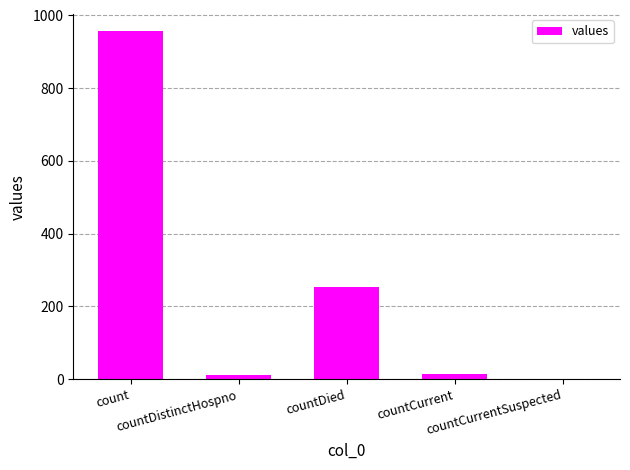

What is the greatest value displayed?

956